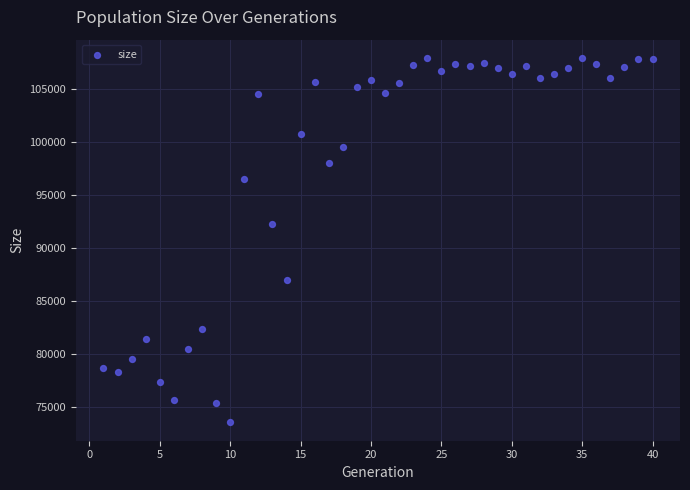

What is the range of Y values (max minus min)?

34394